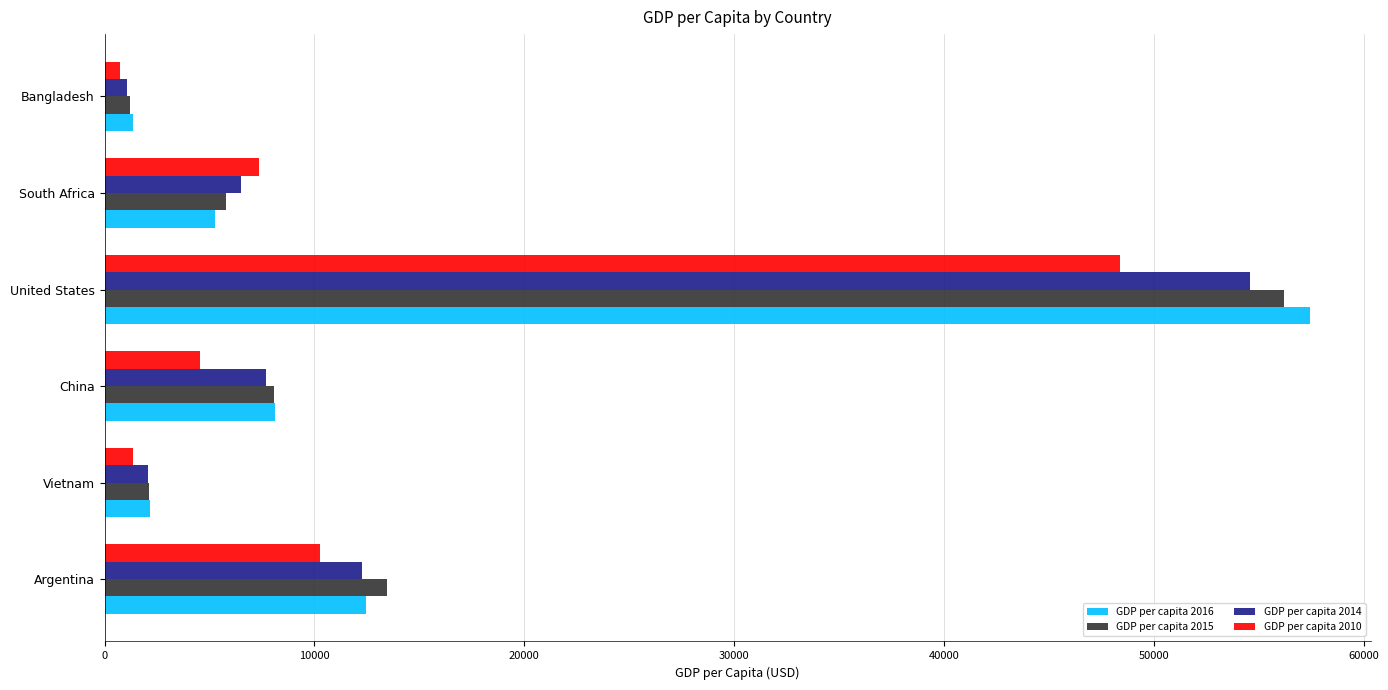

Which category has the highest value in the GDP per capita 2010 series?

United States